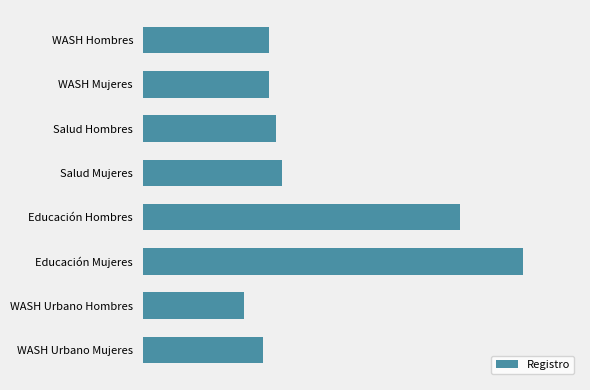

Does the chart contain any negative values?

No